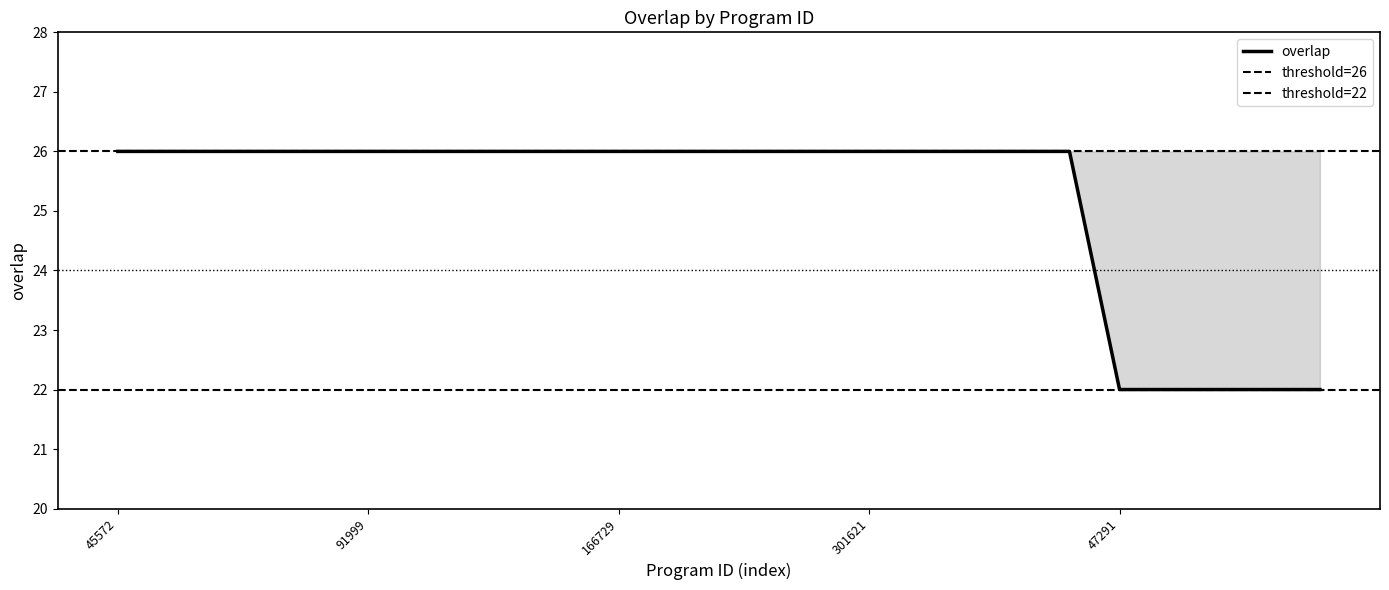

Reading left to right, transcribe all the data shown in this chart.

45572=26	47529=26	74837=26	84967=26	85820=26	91999=26	103486=26	134442=26	166727=26	166728=26	166729=26	222657=26	259755=26	301451=26	301617=26	301621=26	306771=26	339531=26	347836=26	347838=26	47291=22	47313=22	47324=22	47328=22	83028=22